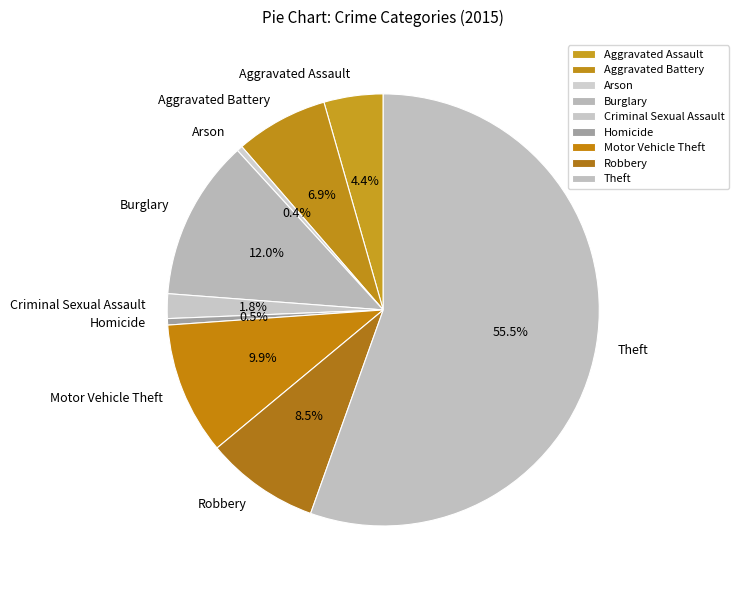

How many slices are in this pie chart?

9